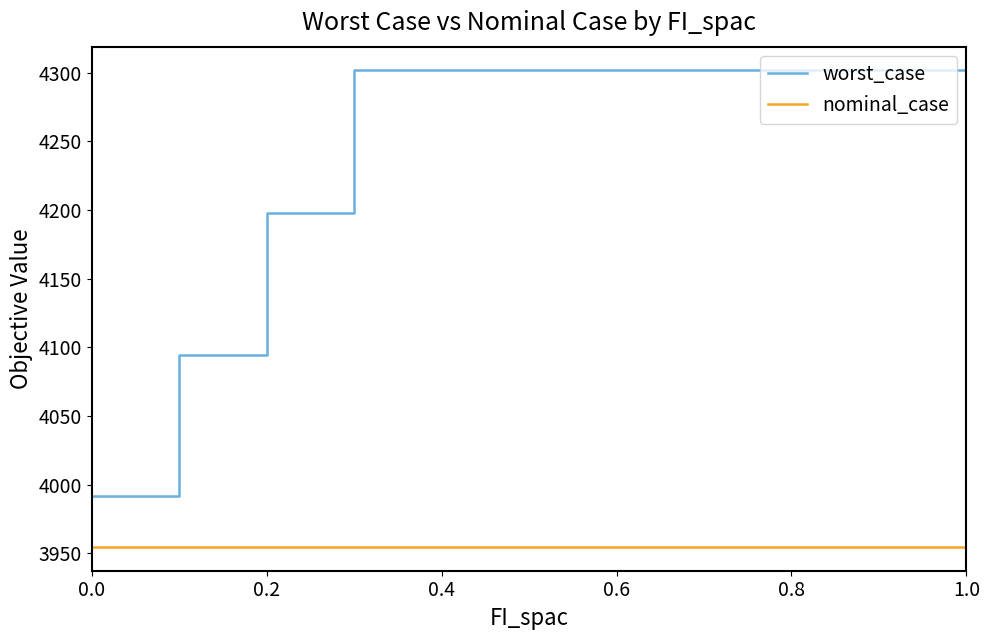

Rank the series by their maximum value, from lowest to highest.

nominal_case, worst_case